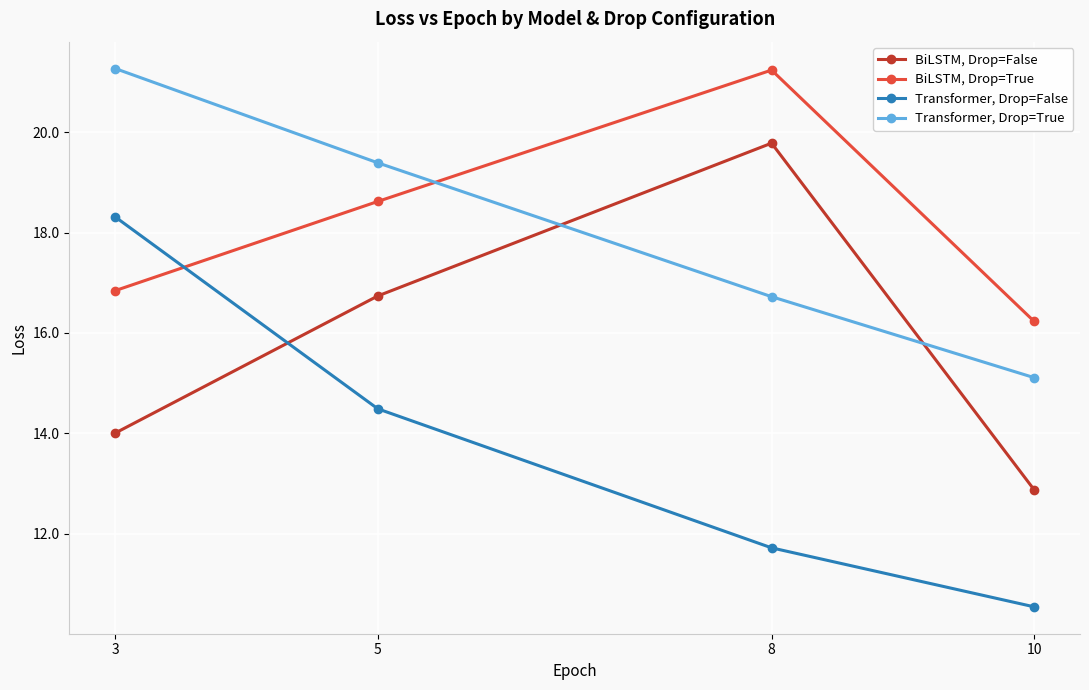

Does the chart have visible grid lines?

Yes